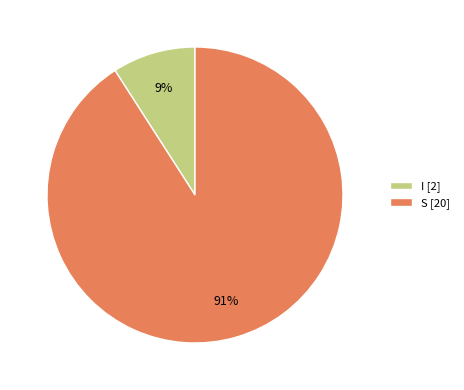

Is it true that I [2] is 19% of the pie?

False